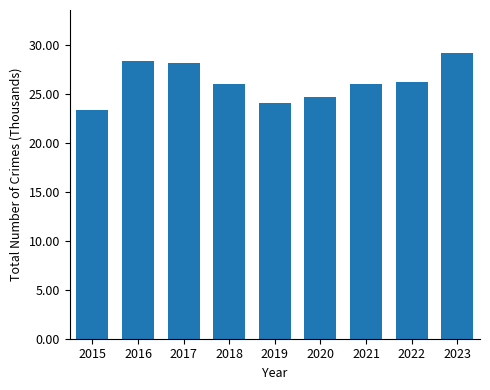

Is it true that the value at 2019 is 24.1?

True